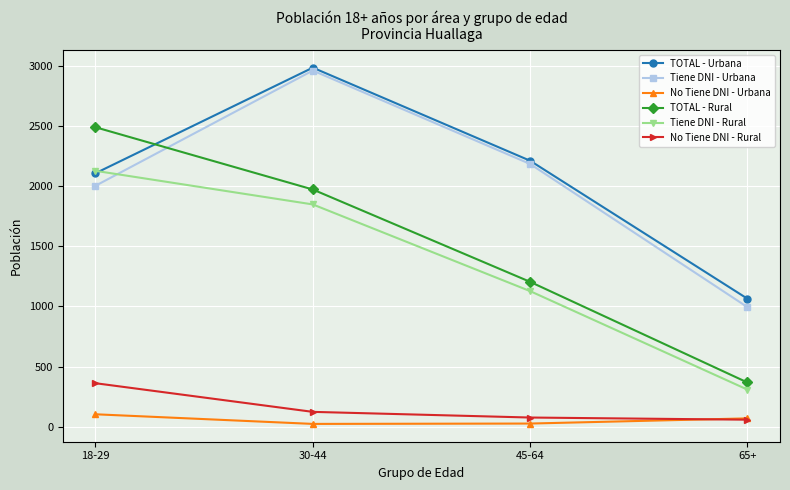

Which series has the largest range (max minus min)?

TOTAL - Rural